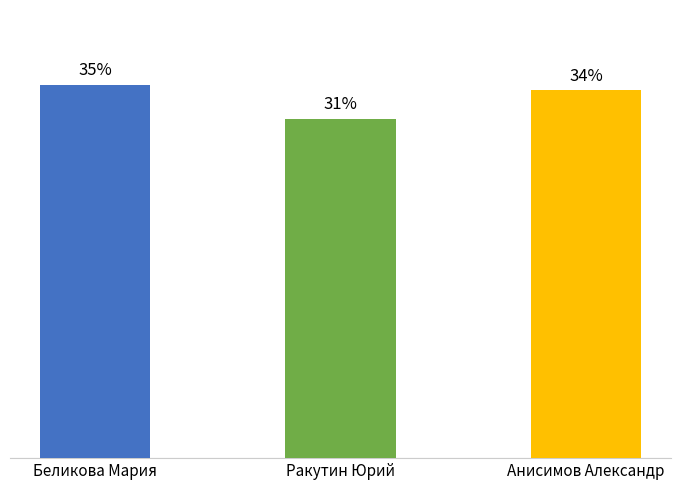

Does the chart contain any negative values?

No